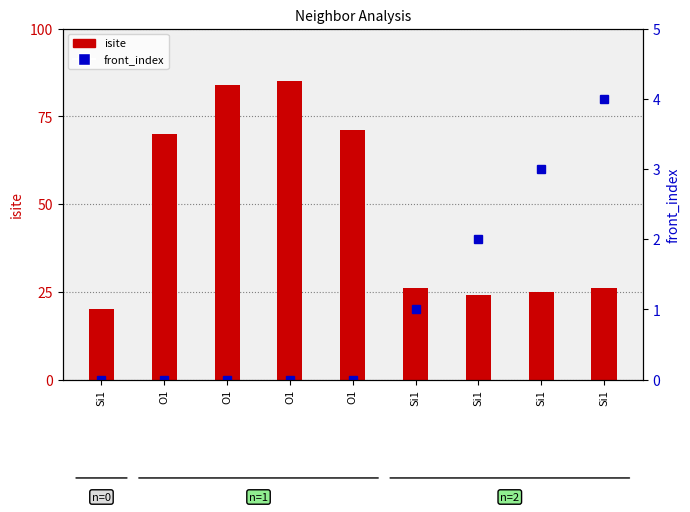

List the series in order of their peak value, lowest first.

front_index, isite